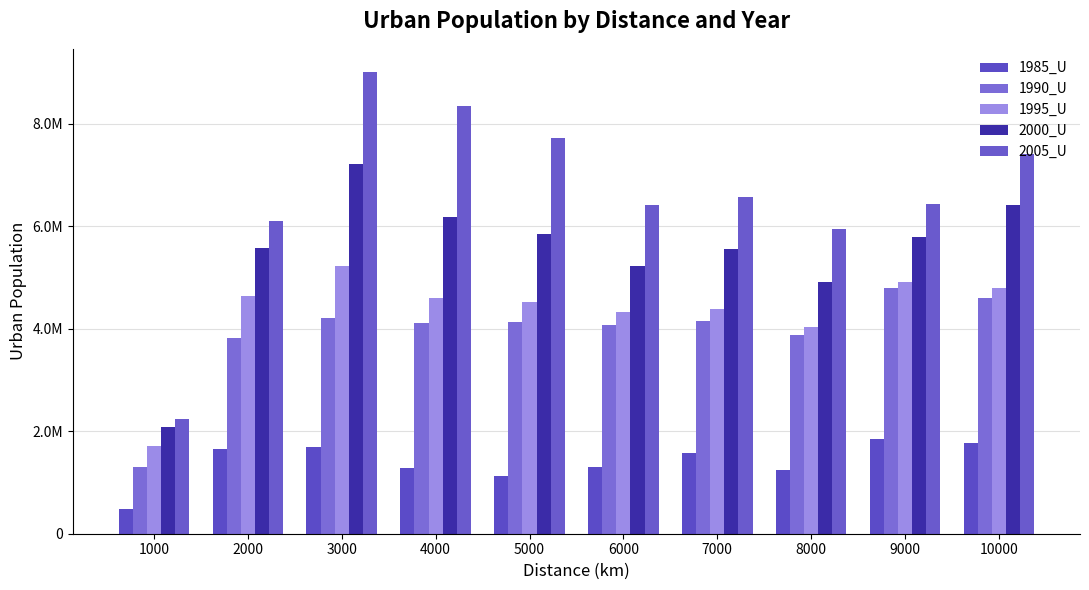

Which series has the widest spread of values?

2005_U